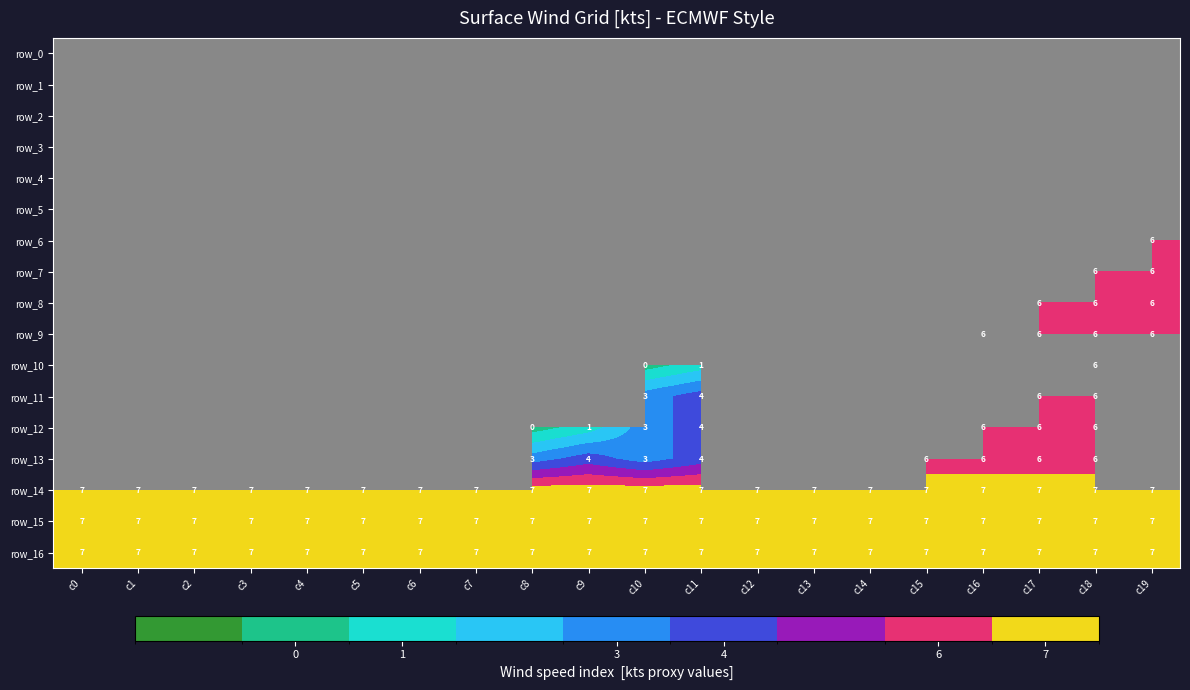

The row_16 series shows 10 at c15. True or false?

False